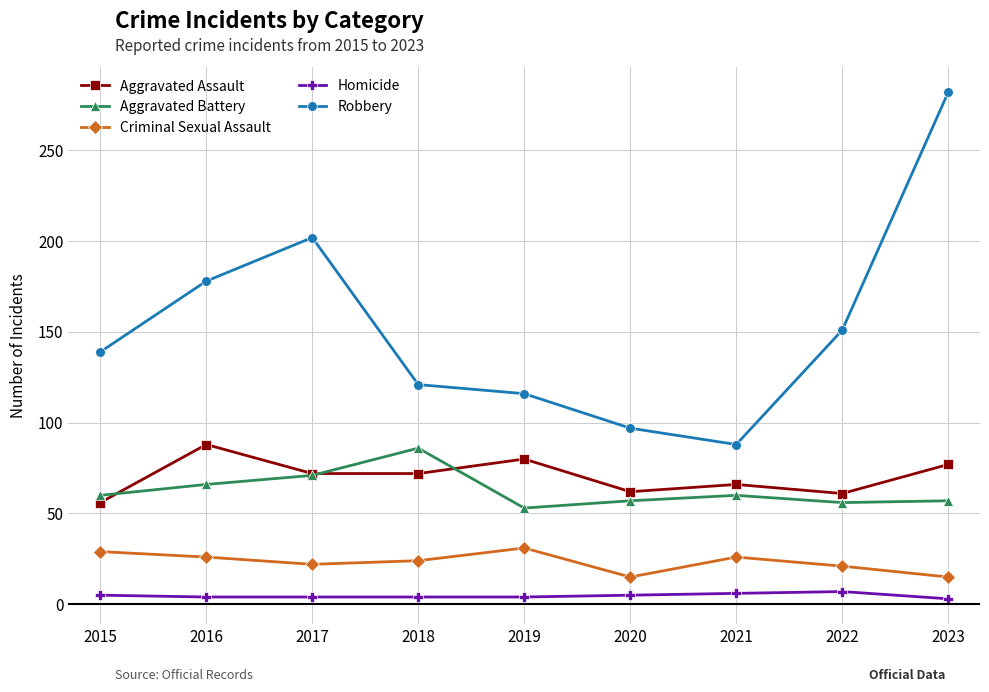

At which category is the sum across all series the highest?

2023